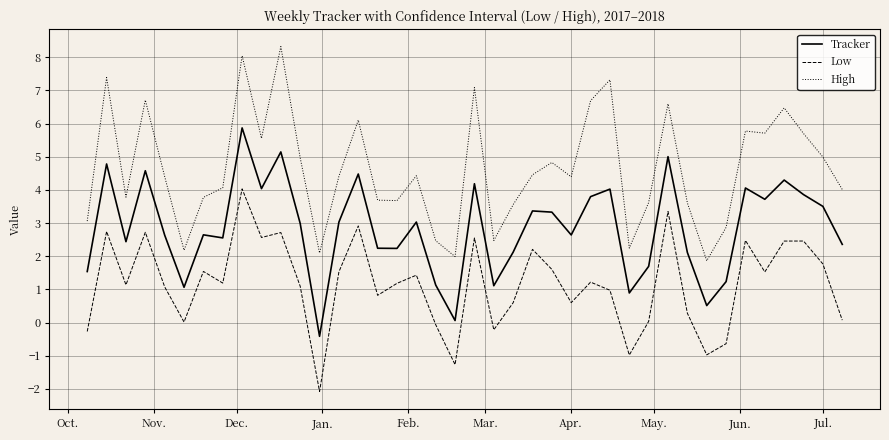

What is the minimum value for Tracker?

-0.4